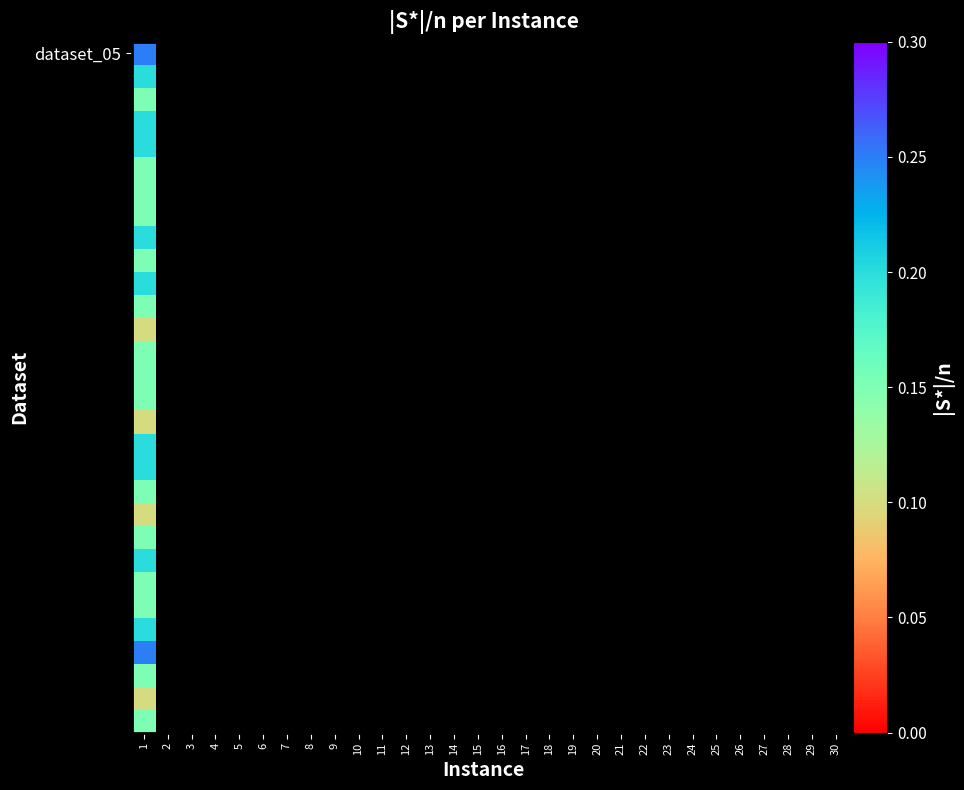

What is the difference between the second highest and second lowest values?

0.1